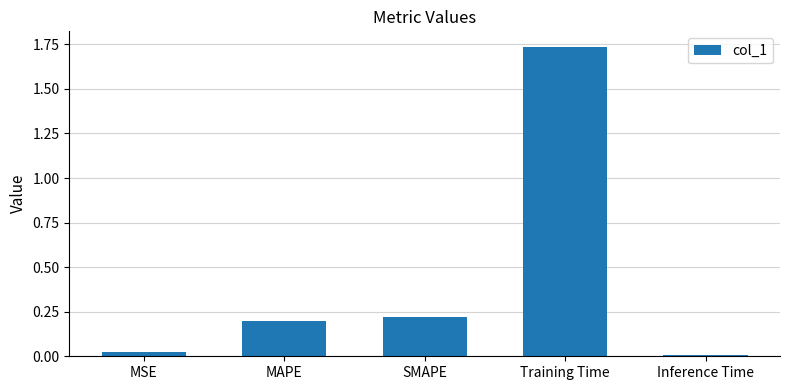

What is the average value?

0.4